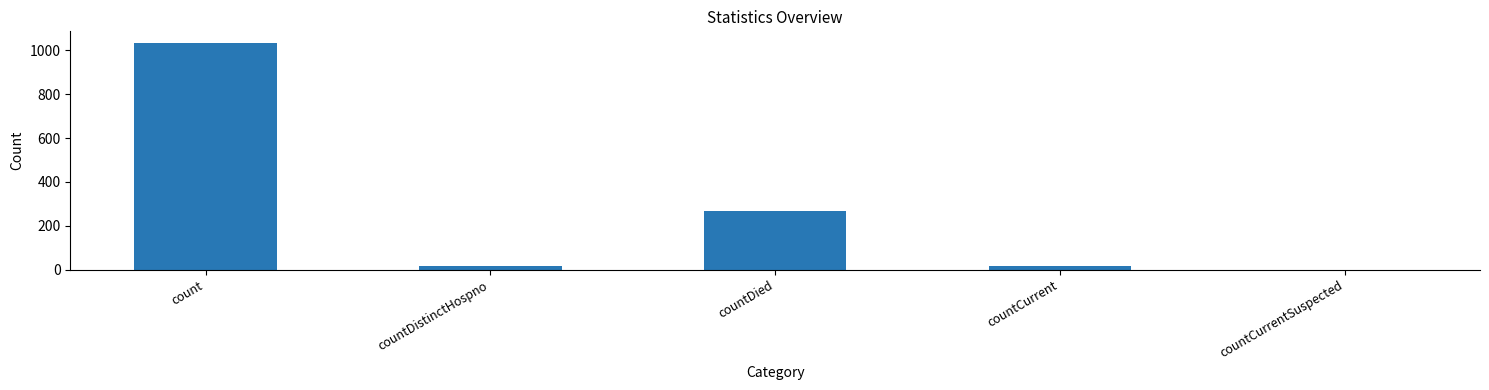

The value at countCurrentSuspected is 346. True or false?

False